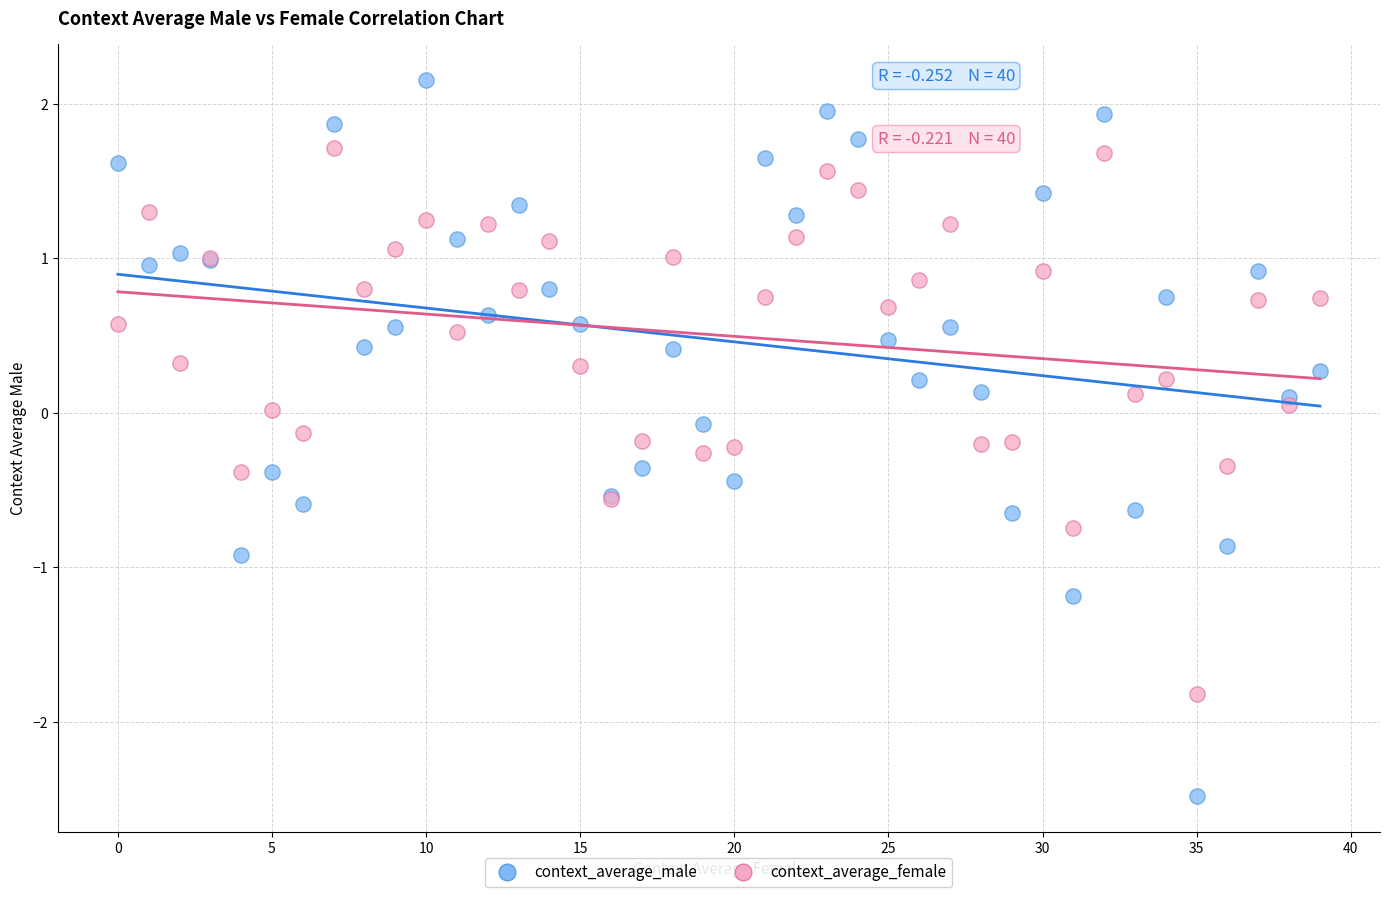

Which series has the largest Y range (max minus min)?

context_average_male